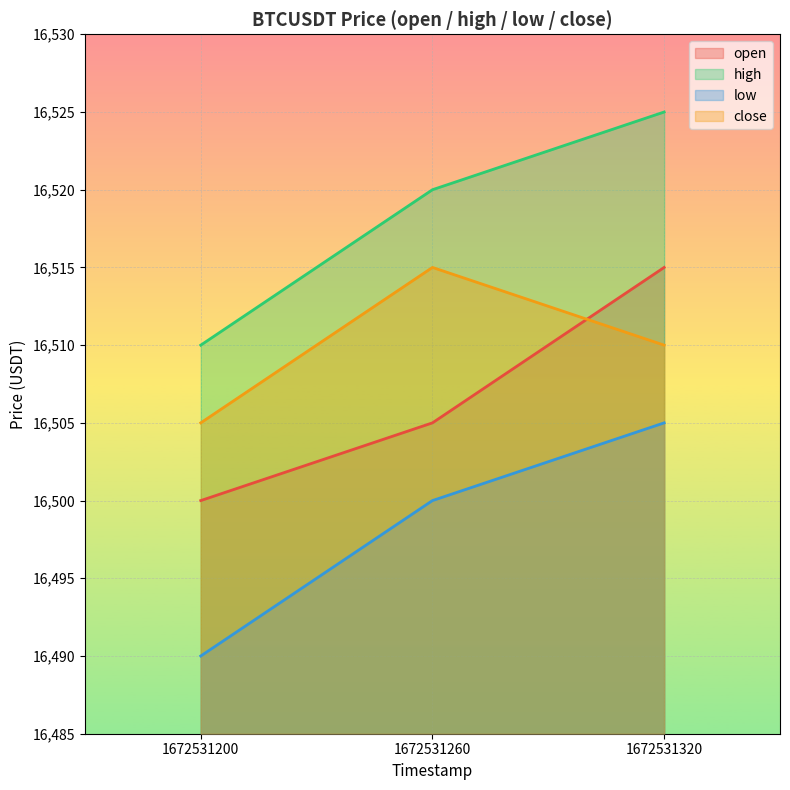

The value of low at 1672531320 is 16505. True or false?

True